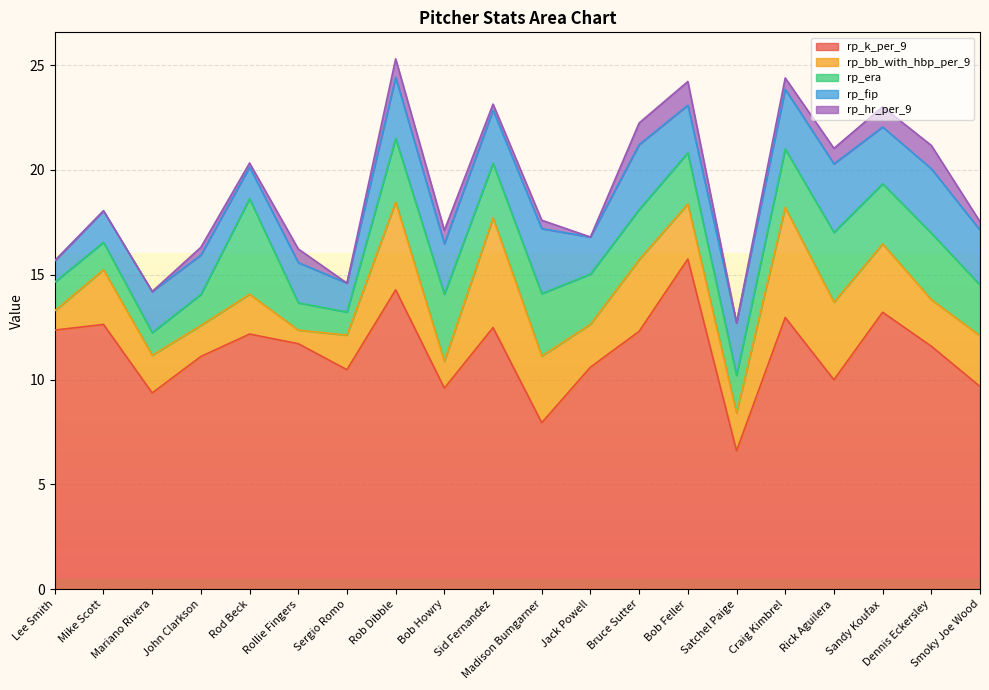

How many interior local valleys does the rp_k_per_9 series have?

6